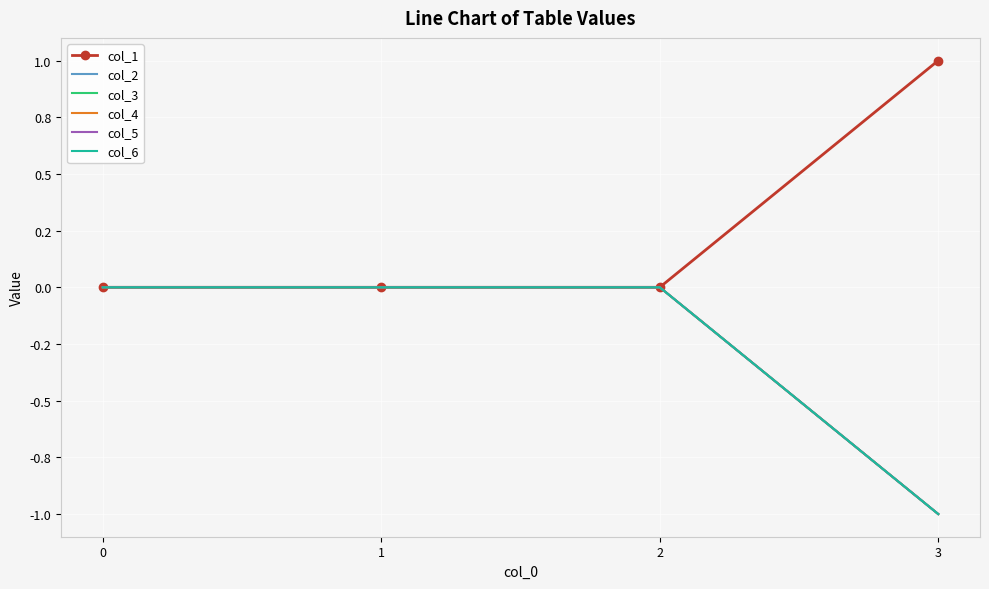

How many distinct data groups are displayed?

6